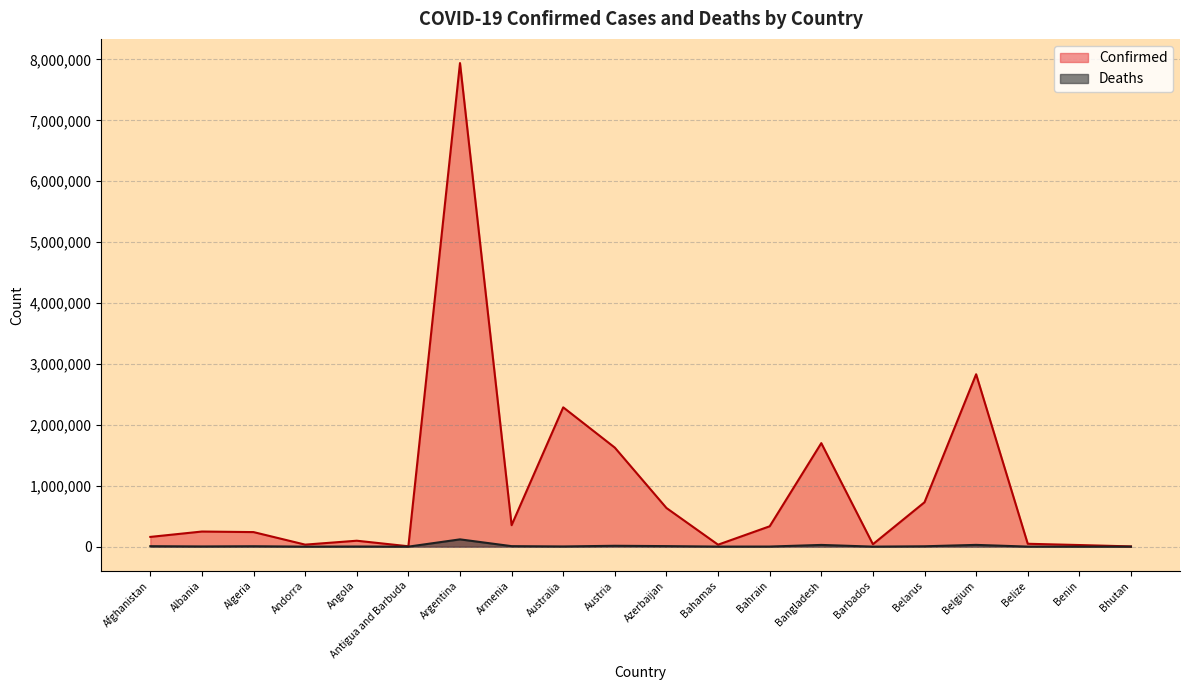

What is the average value of the Confirmed series?

968338